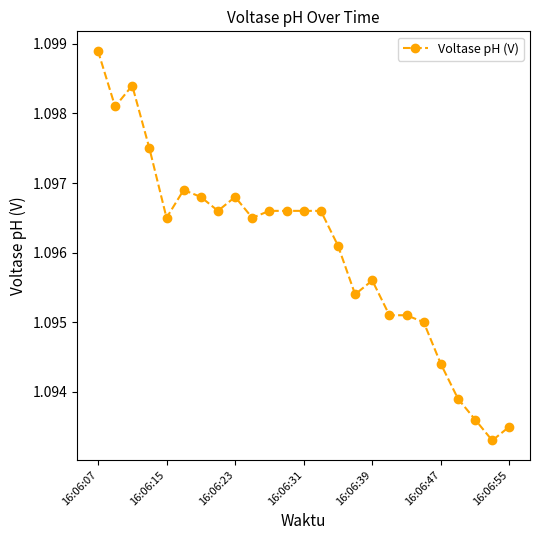

Count the values in the range 1 to 2.

25